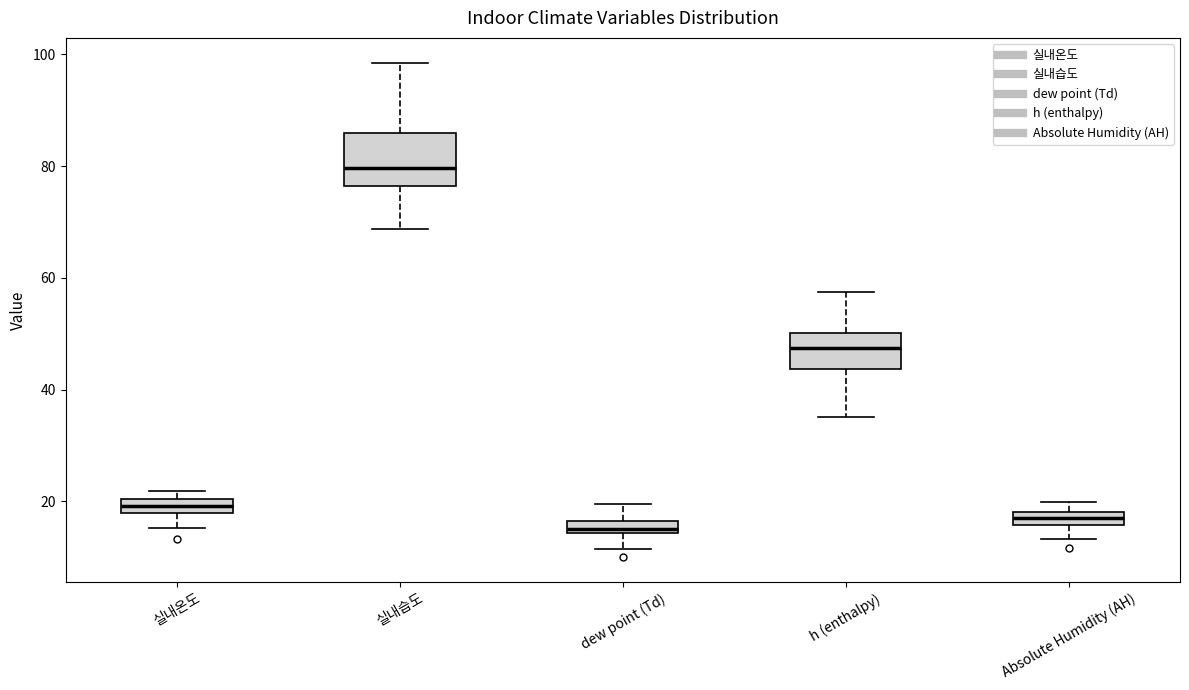

Comparing the boxes themselves (not the whiskers), which one is the tallest?

실내습도